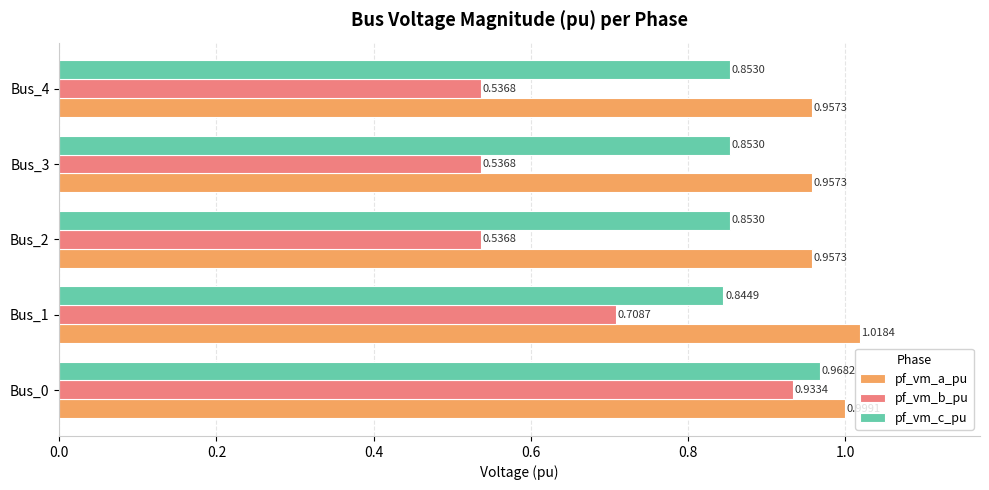

At how many categories does at least one series exceed 0?

5